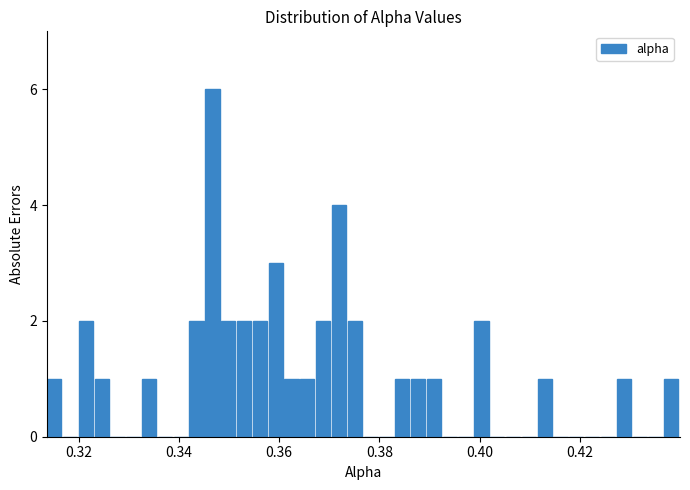

Read against the x-axis, roughly where is the centre of the tallest bar?

0.346